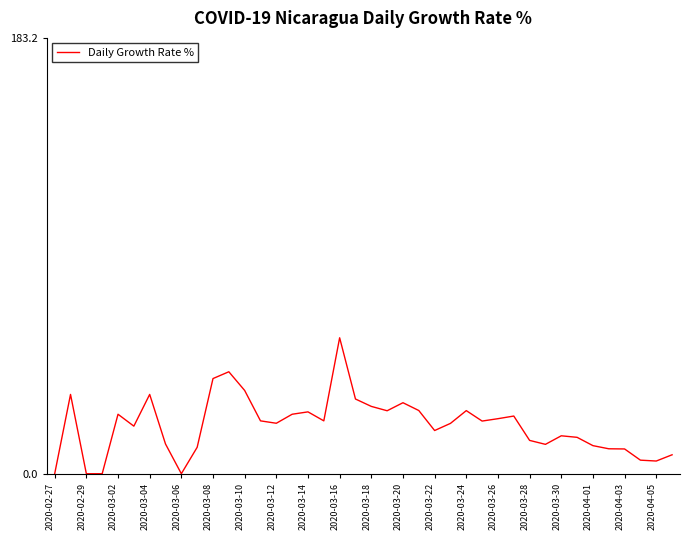

Reading left to right, what are all the values shown in this chart?

0.0	33.3	0.0	0.0	25.0	20.0	33.3	12.5	0.0	11.1	40.0	42.9	35.0	22.2	21.2	25.0	26.0	22.2	57.1	31.4	28.3	26.5	29.8	26.6	18.2	21.2	26.5	22.1	23.1	24.2	14.0	12.3	15.9	15.3	11.8	10.5	10.4	5.7	5.3	8.0